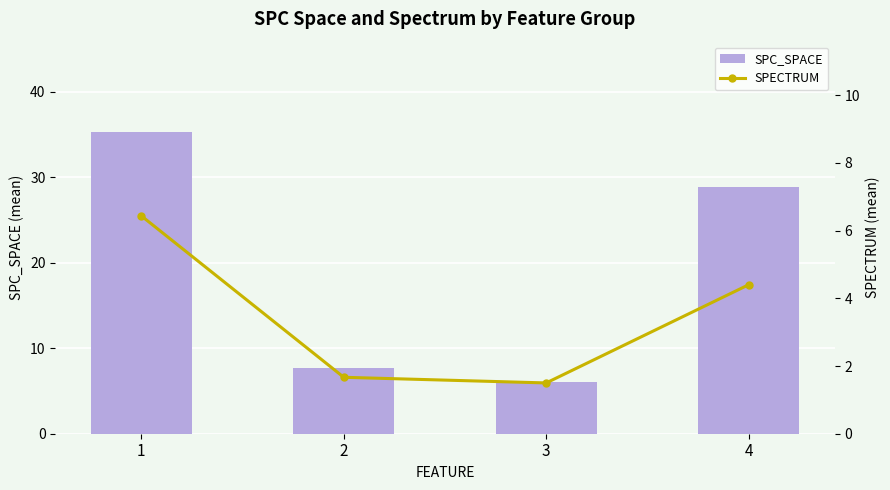

At which label does SPC_SPACE reach its peak?

1